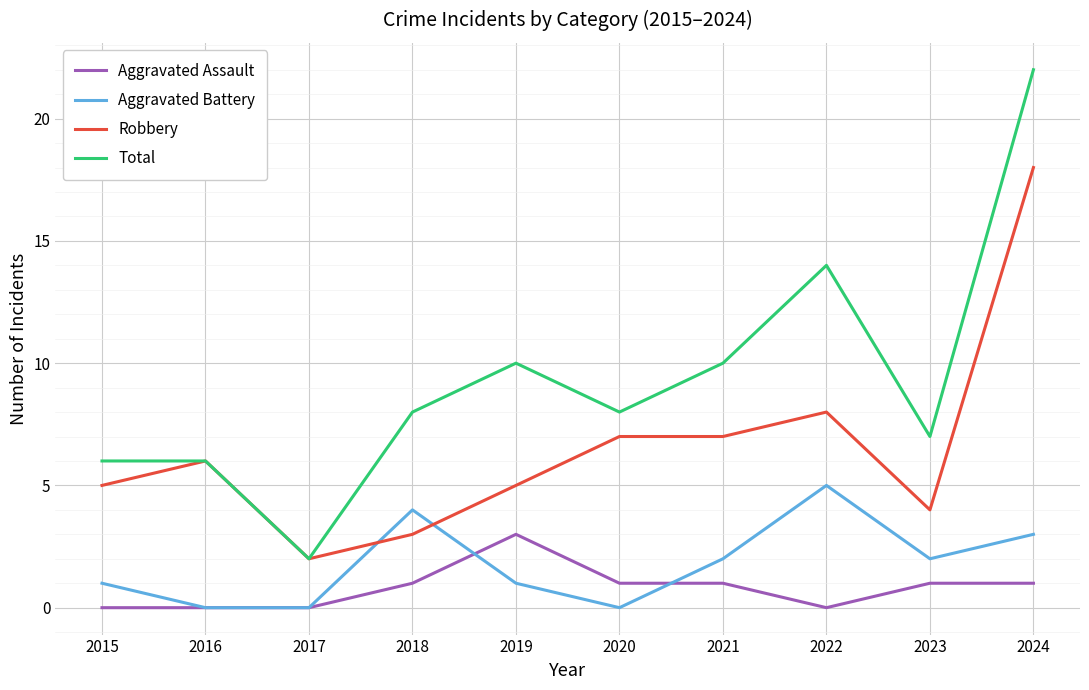

Is it true that Robbery equals 7 at 2024?

False